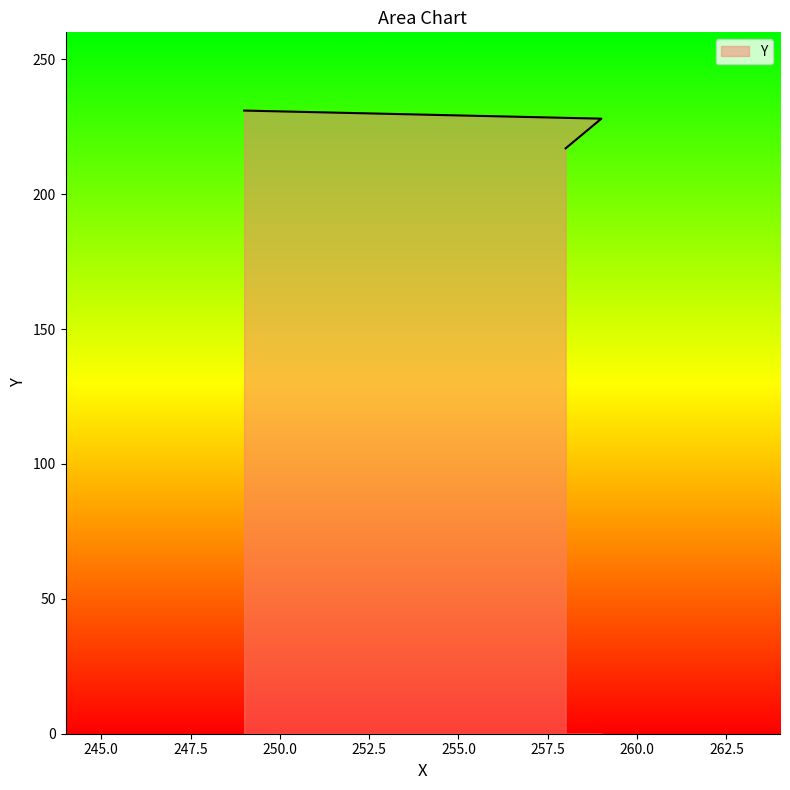

What is the approximate value at 259, to the nearest 5?

230